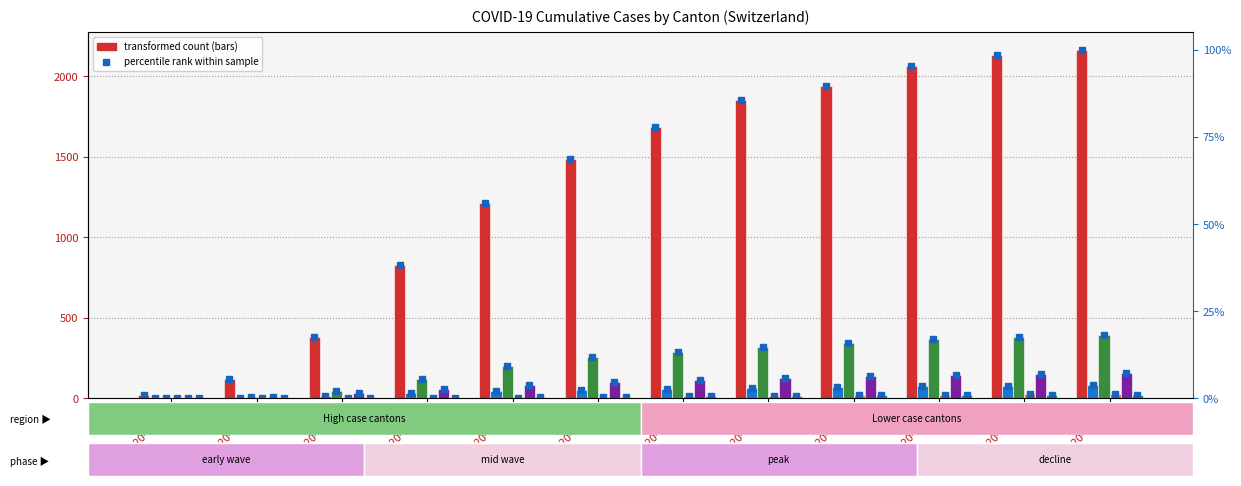

What is the value of the GR bar at the 3rd from the left?

15